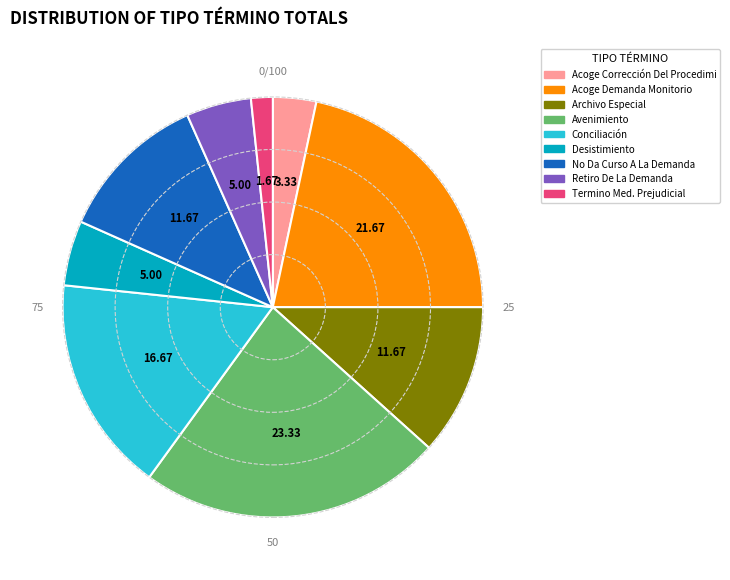

Does any single category account for the majority?

No